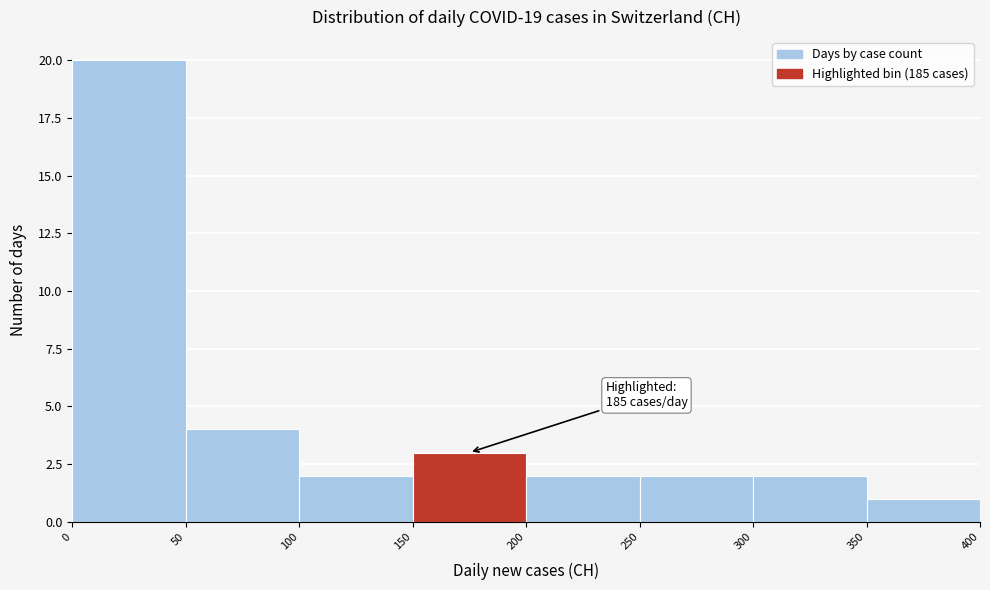

Over which range of the x-axis is the bar tallest?

0 to 50